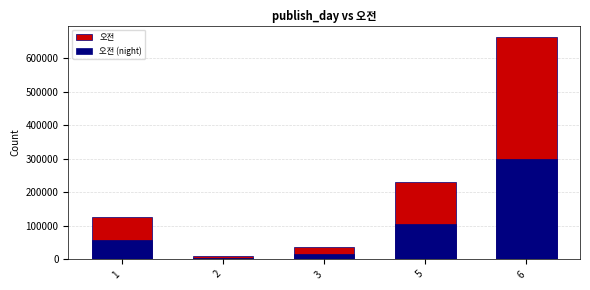

Between 6 and 3, which is larger?

6